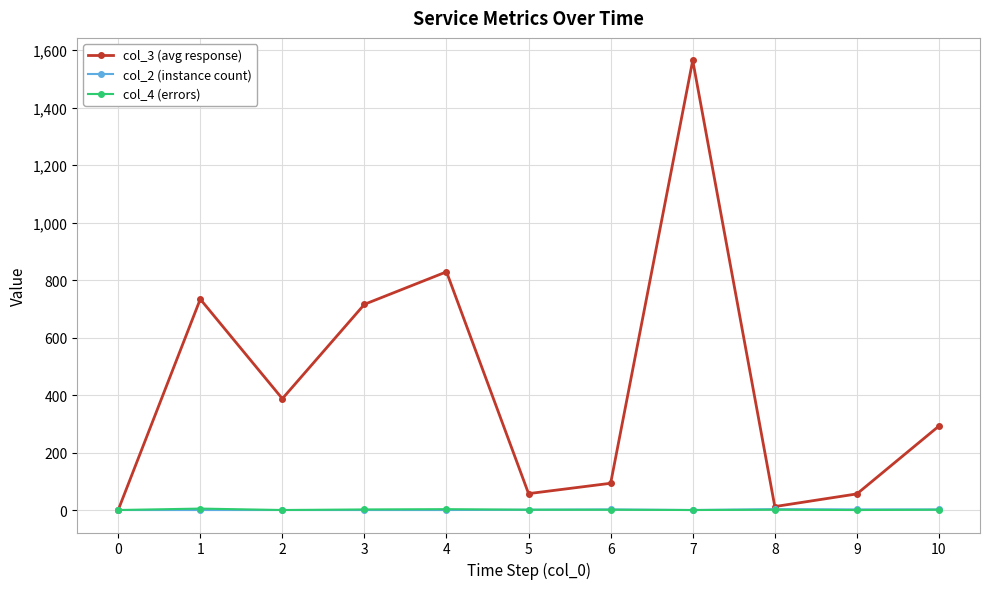

Which series has the widest spread of values?

col_3 (avg response)